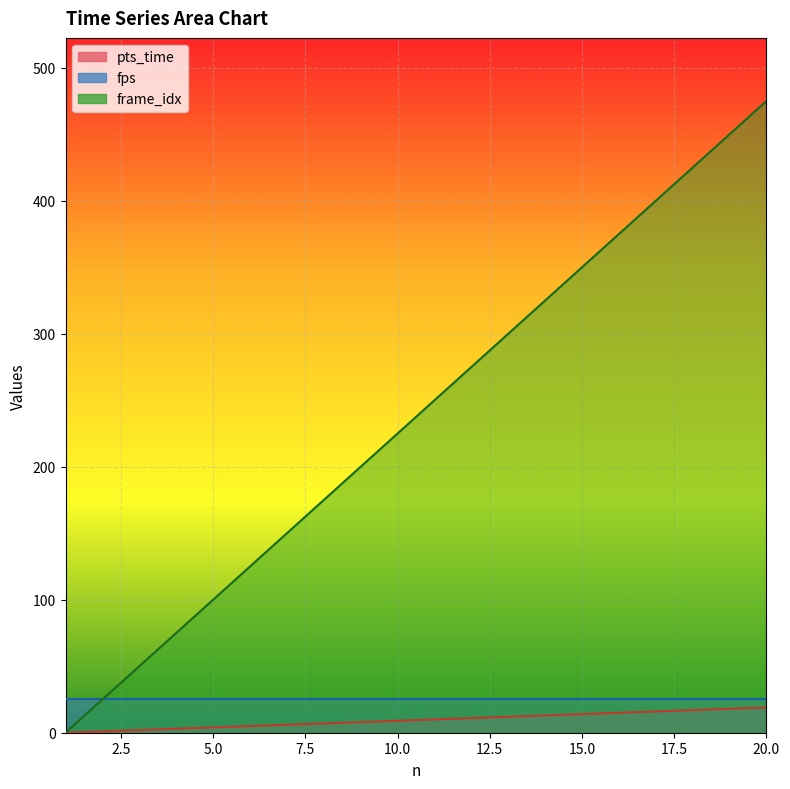

At how many categories does at least one series exceed 113?

15